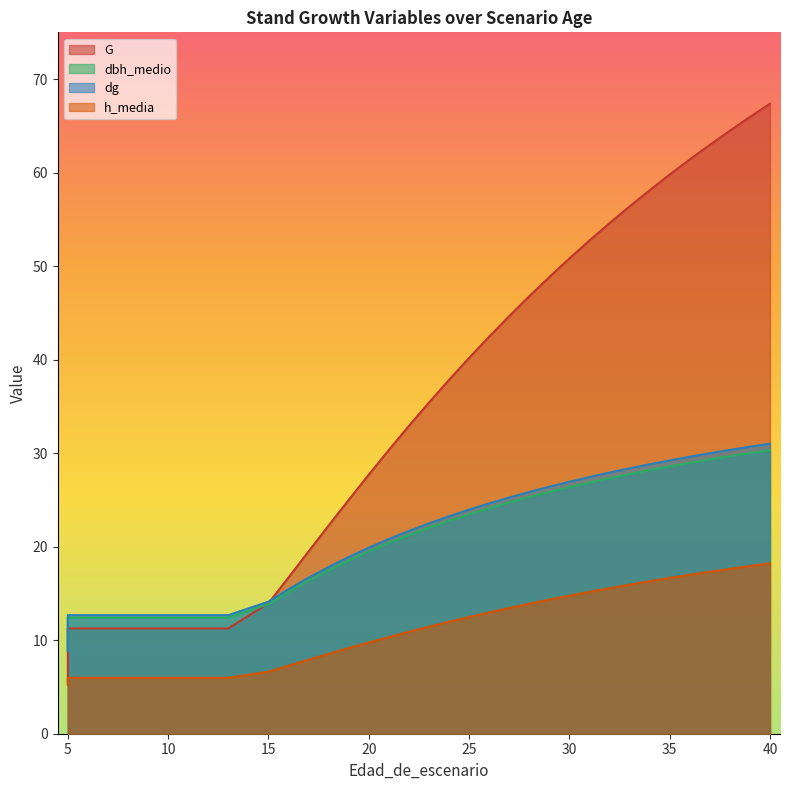

Reading right to left, what are all the values shown in this chart?

G: 40=67.4	39=66.0	38=64.5	37=63.0	36=61.4	35=59.8	34=58.1	33=56.4	32=54.6	31=52.7	30=50.8	29=48.8	28=46.8	27=44.6	26=42.5	25=40.2	24=37.8	23=35.4	22=32.9	21=30.3	20=27.7	19=25.0	18=22.3	17=19.5	16=16.7	15=13.9	13=11.3	12=11.3	11=11.3	10=11.3	9=11.3	8=11.3	7=11.3	6=11.3	5=11.3	5=5.5
dbh_medio: 40=30.3	39=30.0	38=29.7	37=29.3	36=29.0	35=28.6	34=28.2	33=27.8	32=27.3	31=26.9	30=26.4	29=25.9	28=25.3	27=24.7	26=24.1	25=23.5	24=22.8	23=22.0	22=21.2	21=20.4	20=19.5	19=18.5	18=17.5	17=16.4	16=15.2	15=13.8	13=12.4	12=12.4	11=12.4	10=12.4	9=12.4	8=12.4	7=12.4	6=12.4	5=12.4	5=8.9
dg: 40=31.0	39=30.7	38=30.4	37=30.0	36=29.6	35=29.2	34=28.8	33=28.4	32=27.9	31=27.4	30=26.9	29=26.4	28=25.9	27=25.3	26=24.6	25=24.0	24=23.2	23=22.5	22=21.7	21=20.8	20=19.9	19=18.9	18=17.8	17=16.7	16=15.4	15=14.1	13=12.7	12=12.7	11=12.7	10=12.7	9=12.7	8=12.7	7=12.7	6=12.7	5=12.7	5=8.9
h_media: 40=18.2	39=17.9	38=17.6	37=17.3	36=17.0	35=16.7	34=16.3	33=15.9	32=15.6	31=15.2	30=14.8	29=14.3	28=13.9	27=13.4	26=13.0	25=12.5	24=12.0	23=11.4	22=10.9	21=10.3	20=9.8	19=9.2	18=8.5	17=7.9	16=7.3	15=6.6	13=6.0	12=6.0	11=6.0	10=6.0	9=6.0	8=6.0	7=6.0	6=6.0	5=6.0	5=5.2